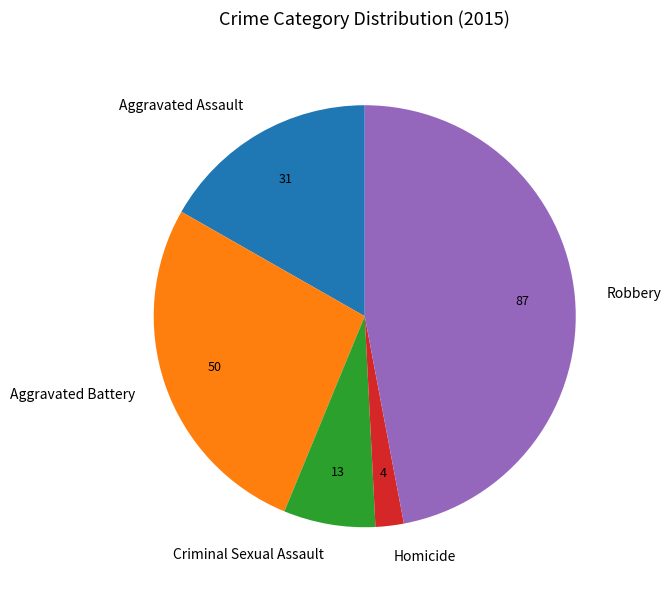

What is the smallest slice in the pie chart?

Homicide